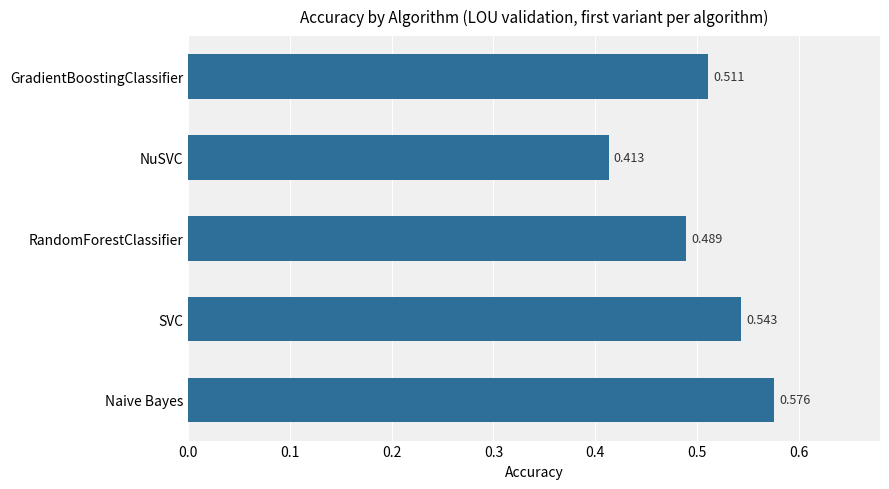

Rank the categories by value from lowest to highest.

NuSVC, RandomForestClassifier, GradientBoostingClassifier, SVC, Naive Bayes